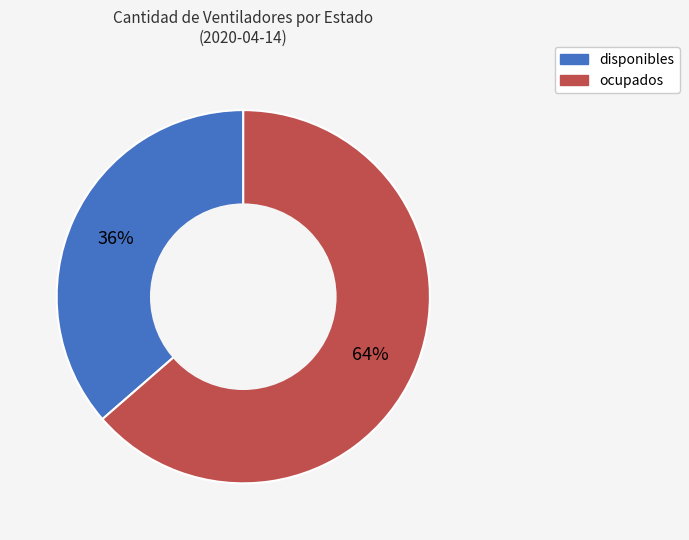

To the nearest percent, what is the combined percentage of ocupados and disponibles?

100%